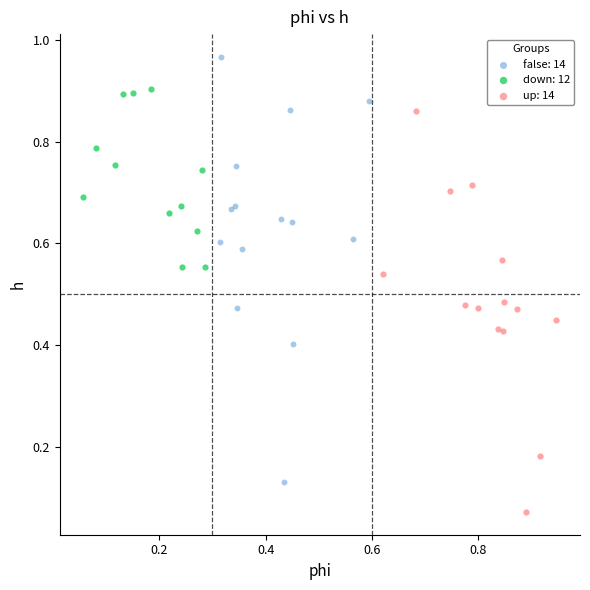

Which series contains the lowest Y value?

up: 14